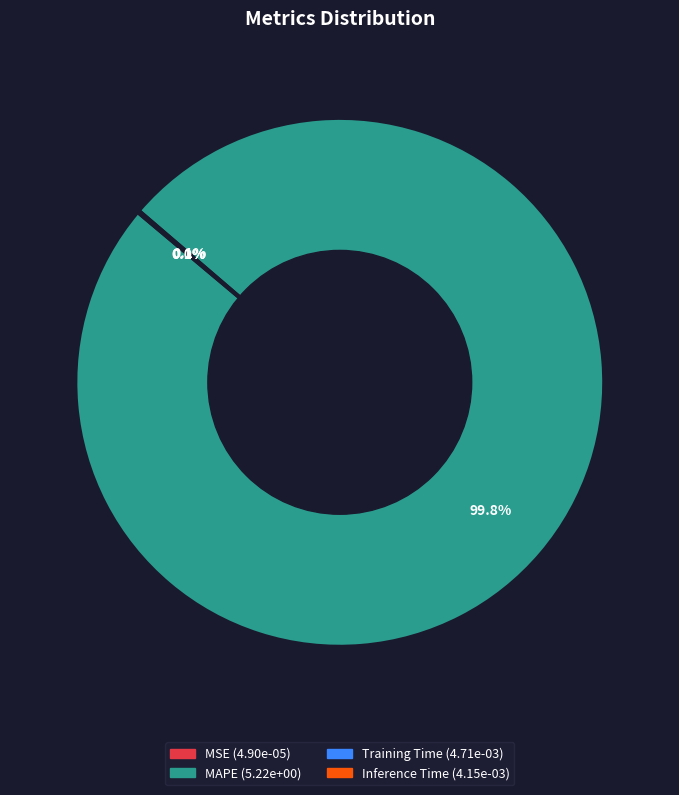

Does any single category account for the majority?

Yes